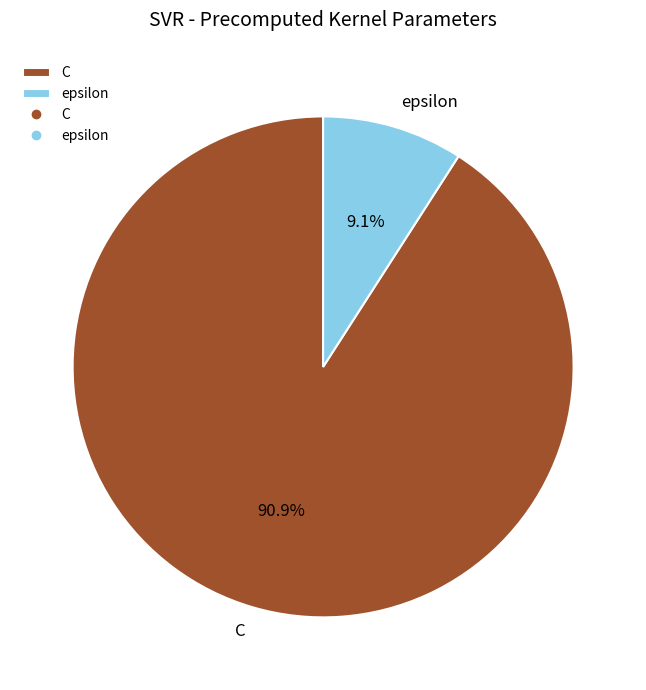

To the nearest percent, what percentage of the pie is C?

91%